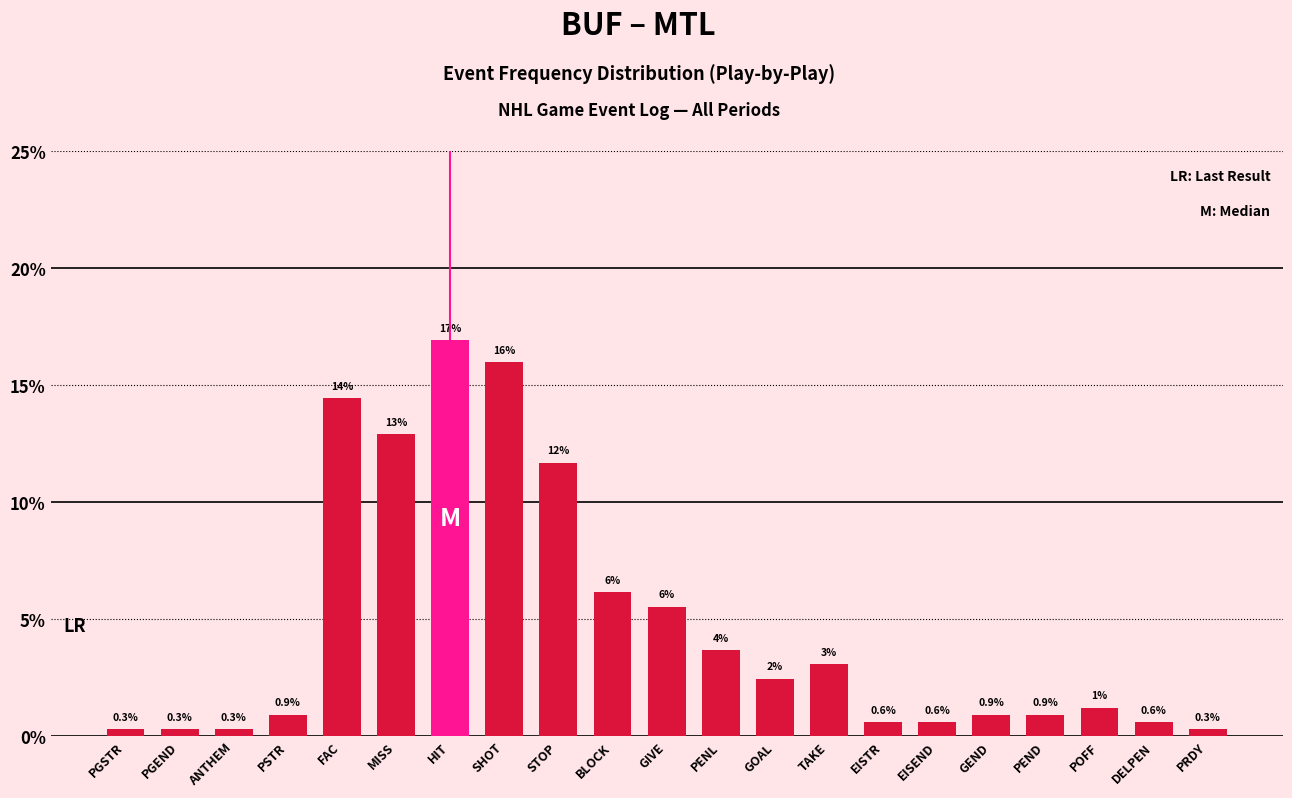

What is the sum of all values?

100.0